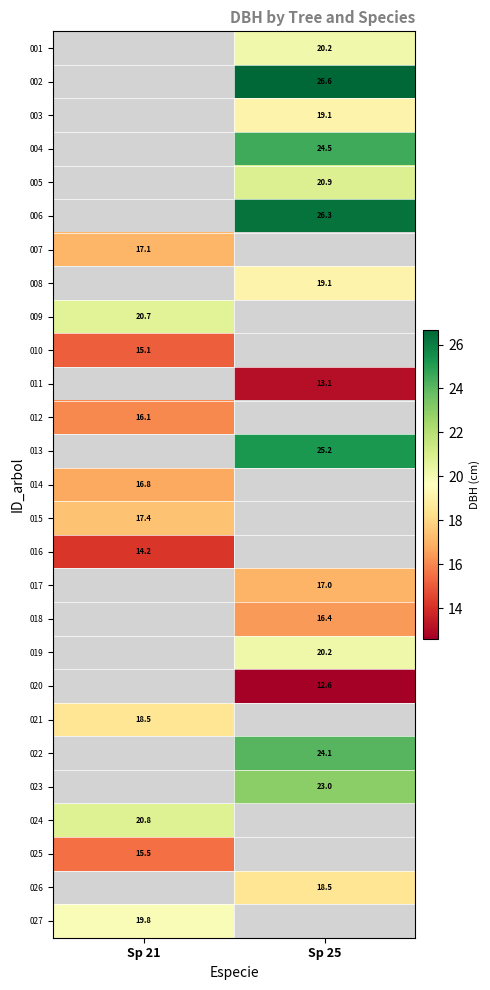

What is the maximum value shown in the chart?

26.6